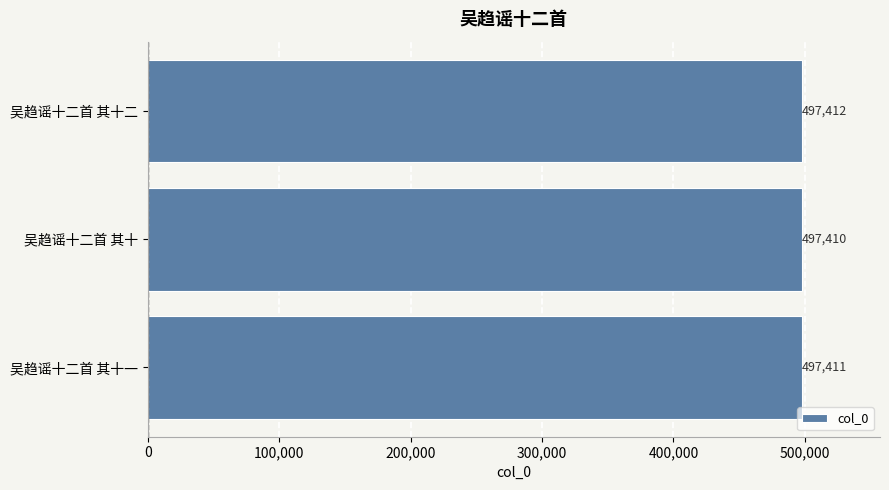

What is the smallest value displayed?

497410